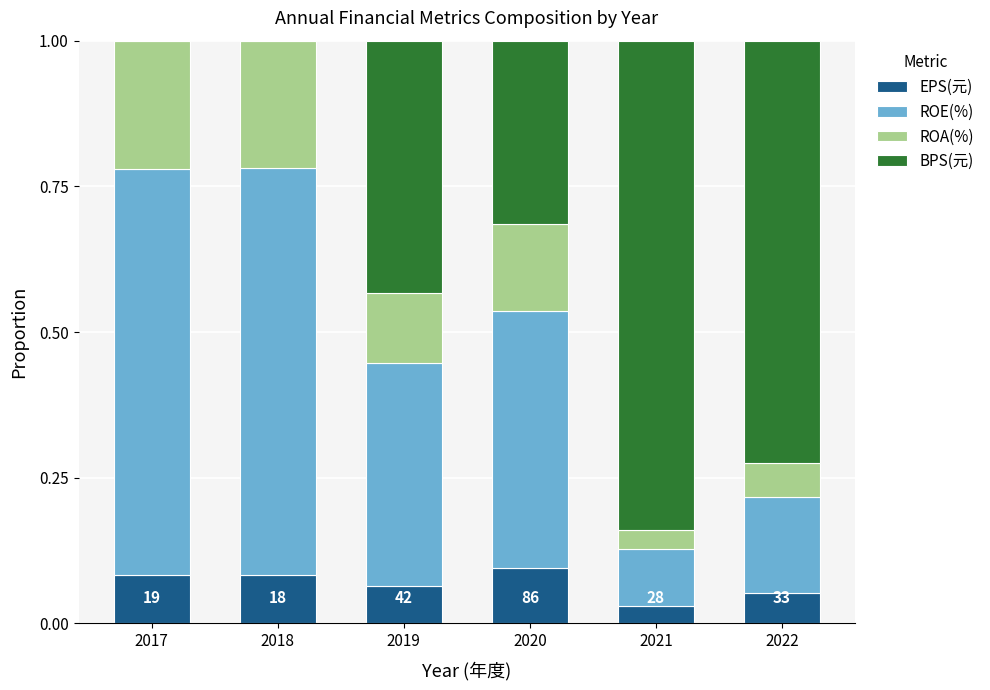

The EPS(元) series shows 0.1 at 2022. True or false?

True